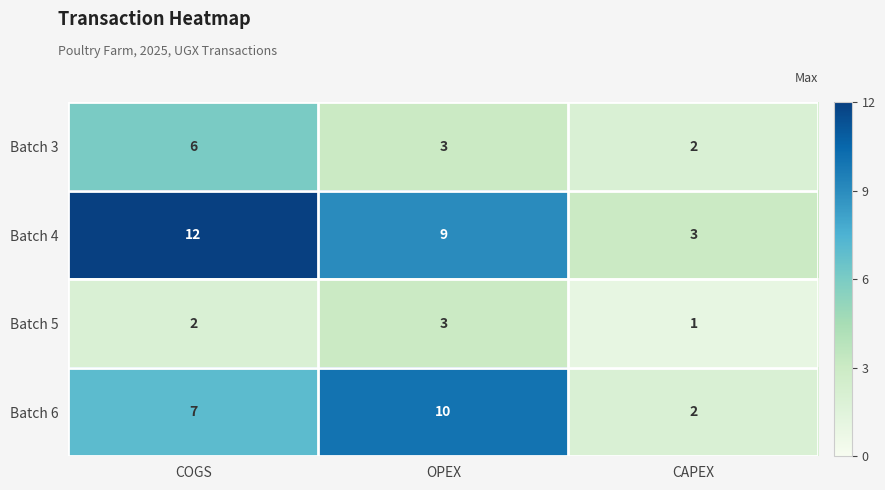

Which series has the largest range (max minus min)?

Batch 4